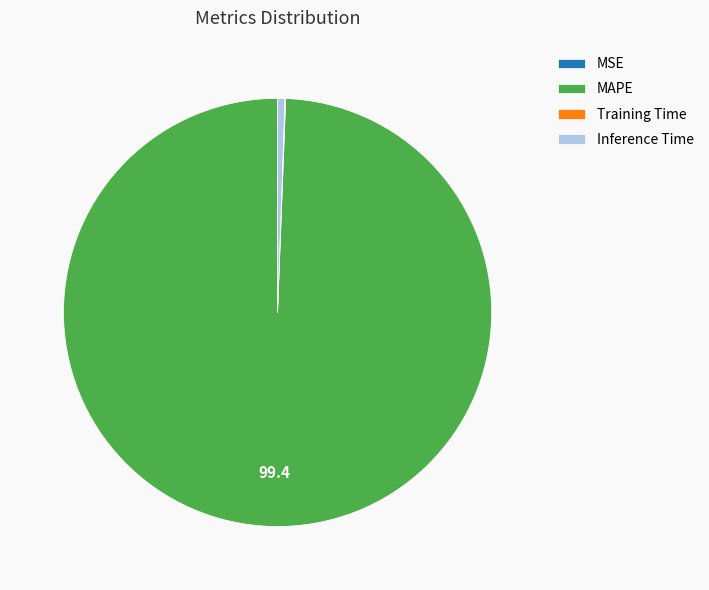

Which category has the biggest portion of the pie?

MAPE